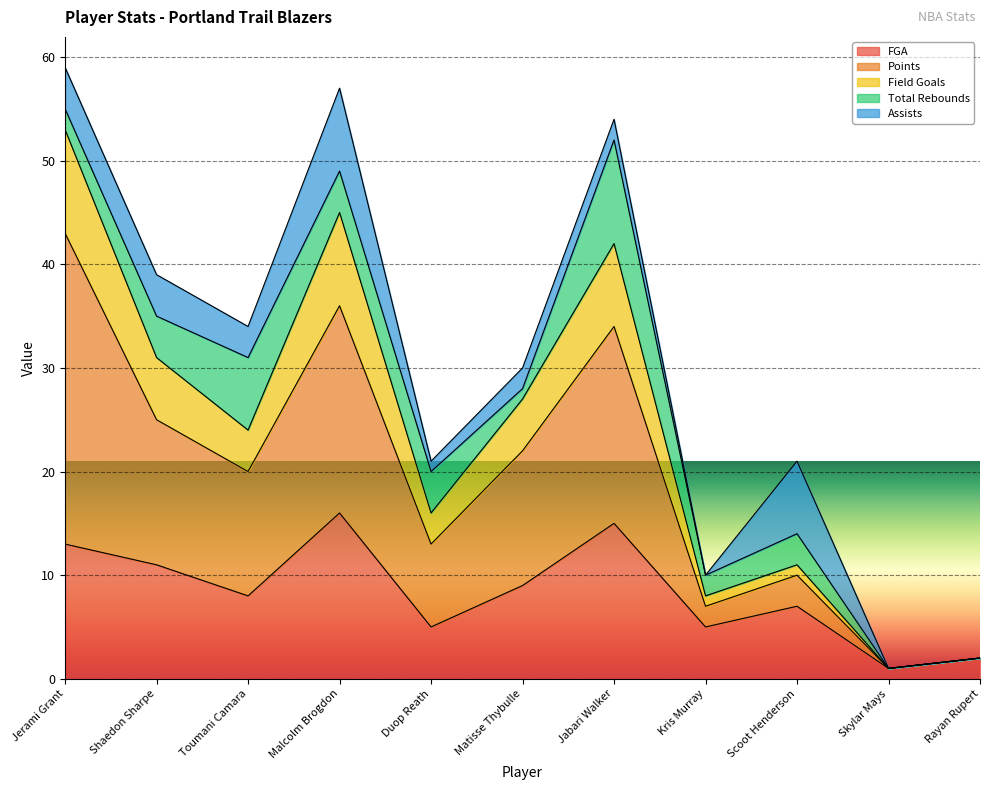

True or false: Field Goals and Points cross at least once.

False